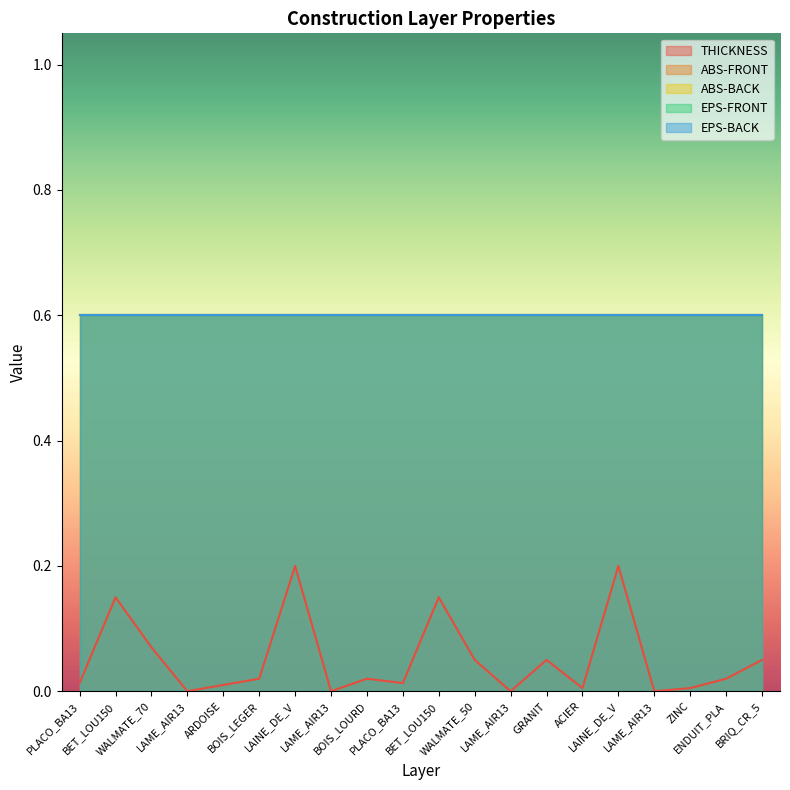

Which series changed the most between LAINE_DE_V and LAME_AIR13?

THICKNESS